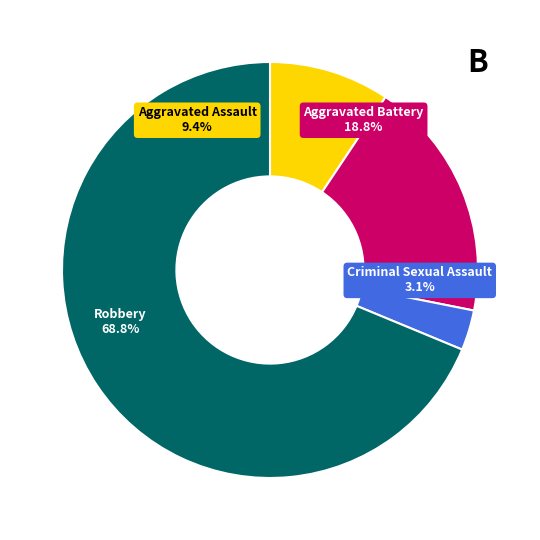

Rank the categories by value from lowest to highest.

Criminal Sexual Assault, Aggravated Assault, Aggravated Battery, Robbery